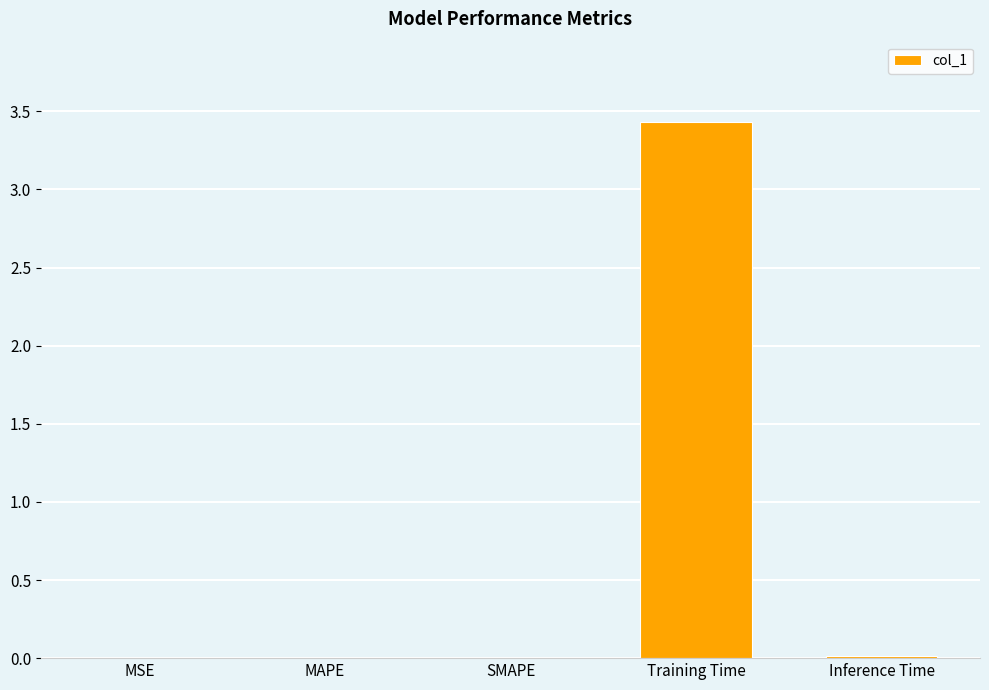

What is the greatest value displayed?

3.4